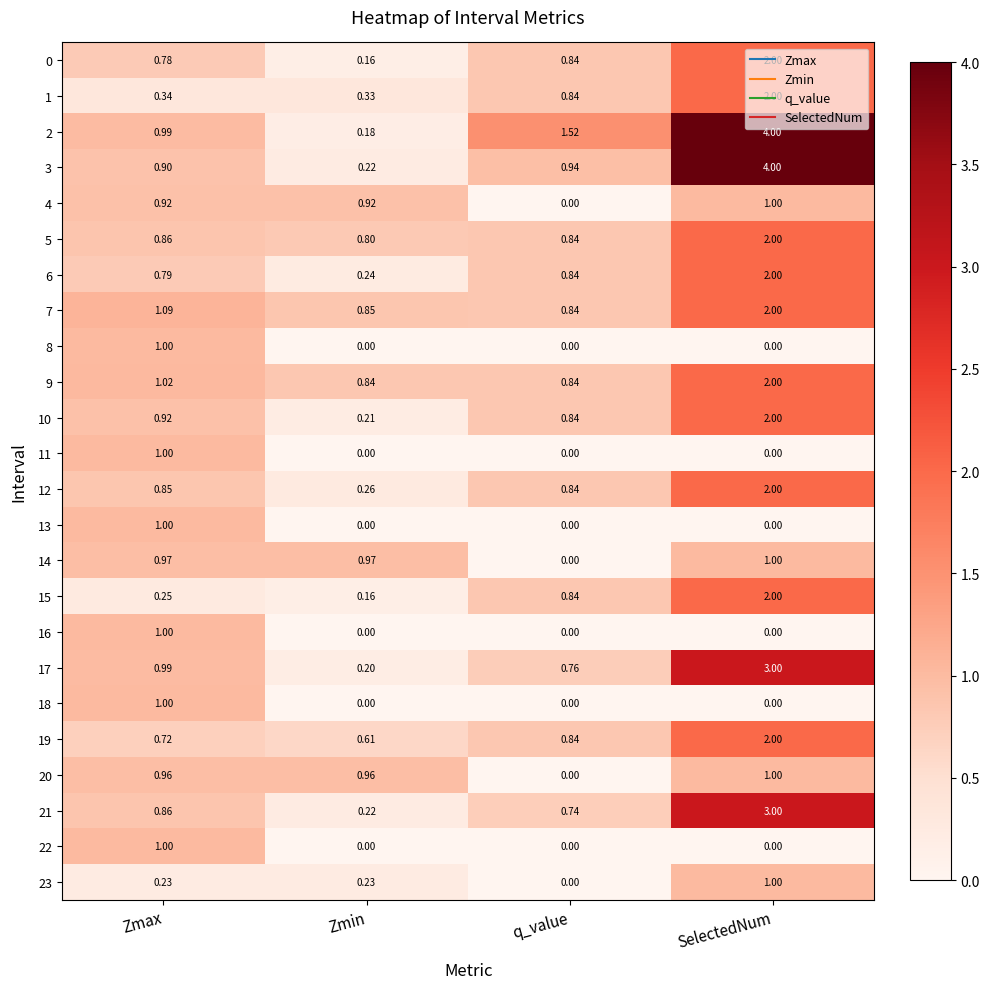

What is the difference between the highest and lowest values at SelectedNum?

4.0